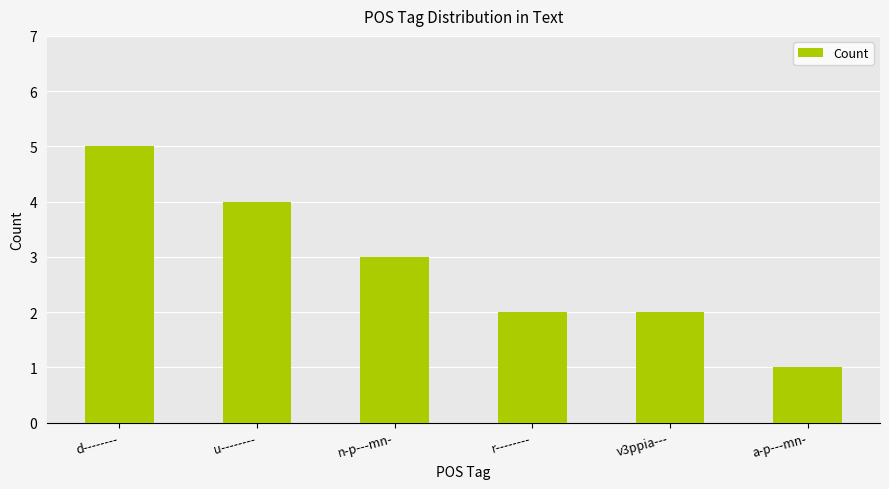

Where is the data nearest to the value 3?

n-p---mn-